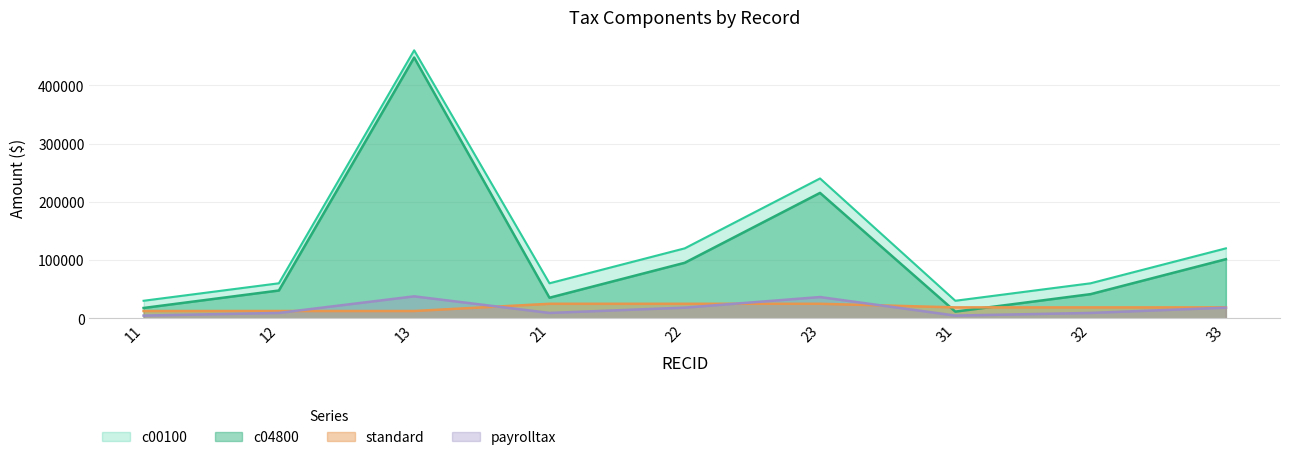

How many lines are shown in the chart?

4